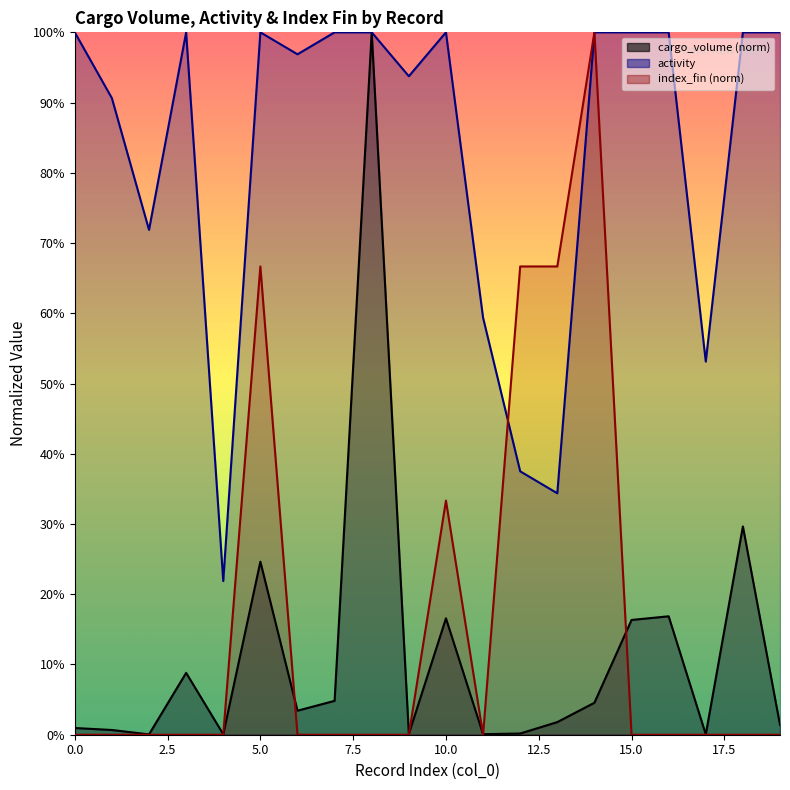

List the series in order of their peak value, lowest first.

cargo_volume, activity, index_fin